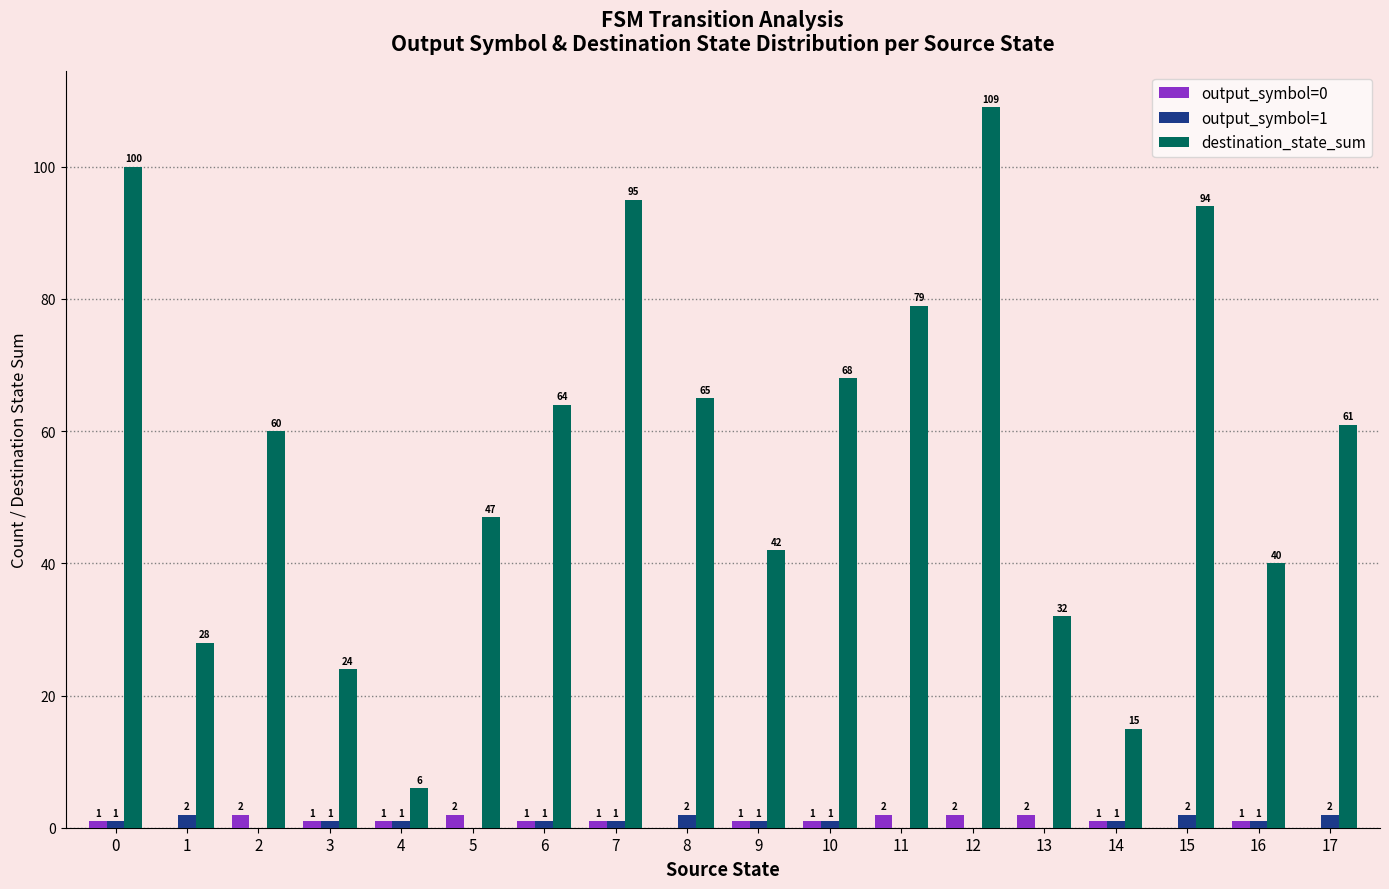

Count the number of categories in the chart.

18